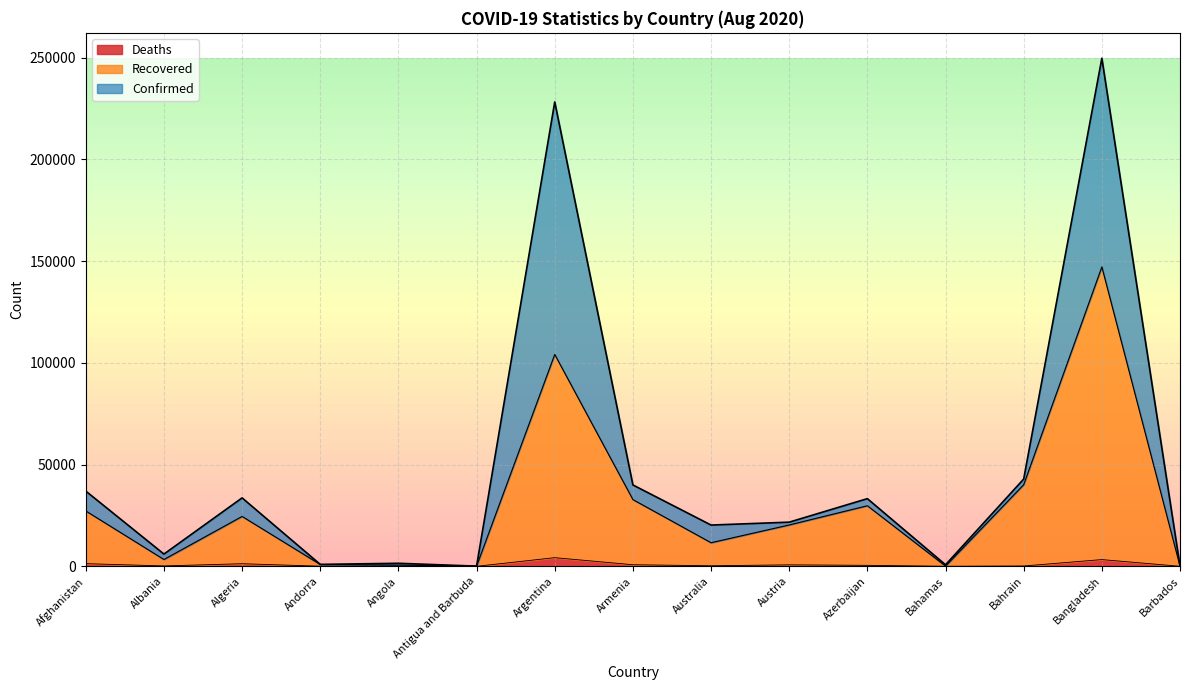

How many values in the Confirmed series are below 21696?

7